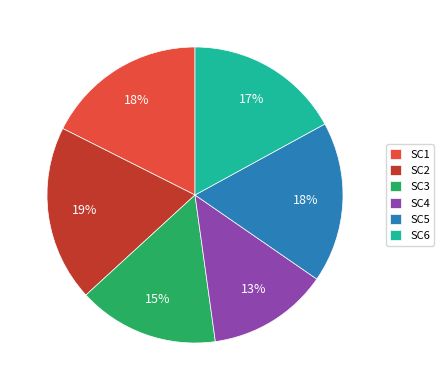

To the nearest percent, what is the difference between the largest and smallest slice percentages?

6%